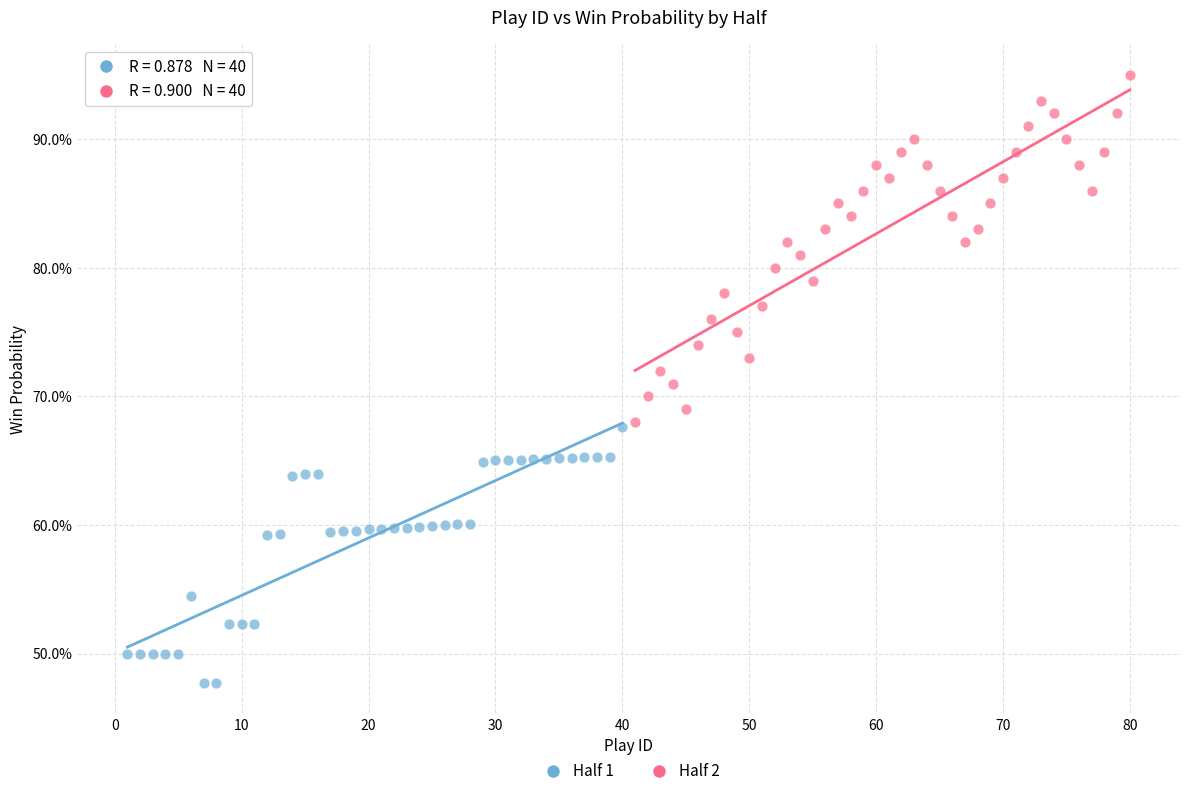

Which series contains the highest Y value?

Half 2